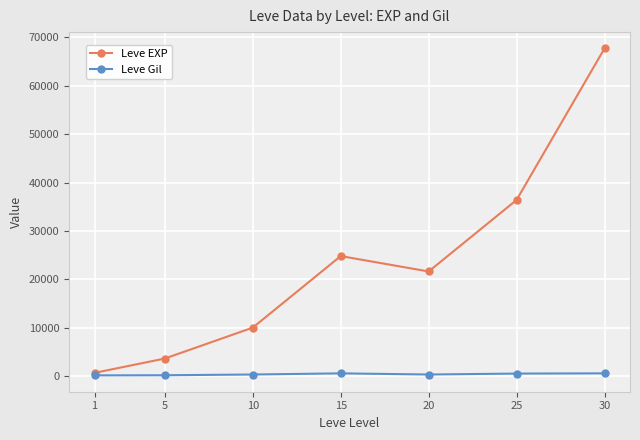

How many data points does each series have?

7